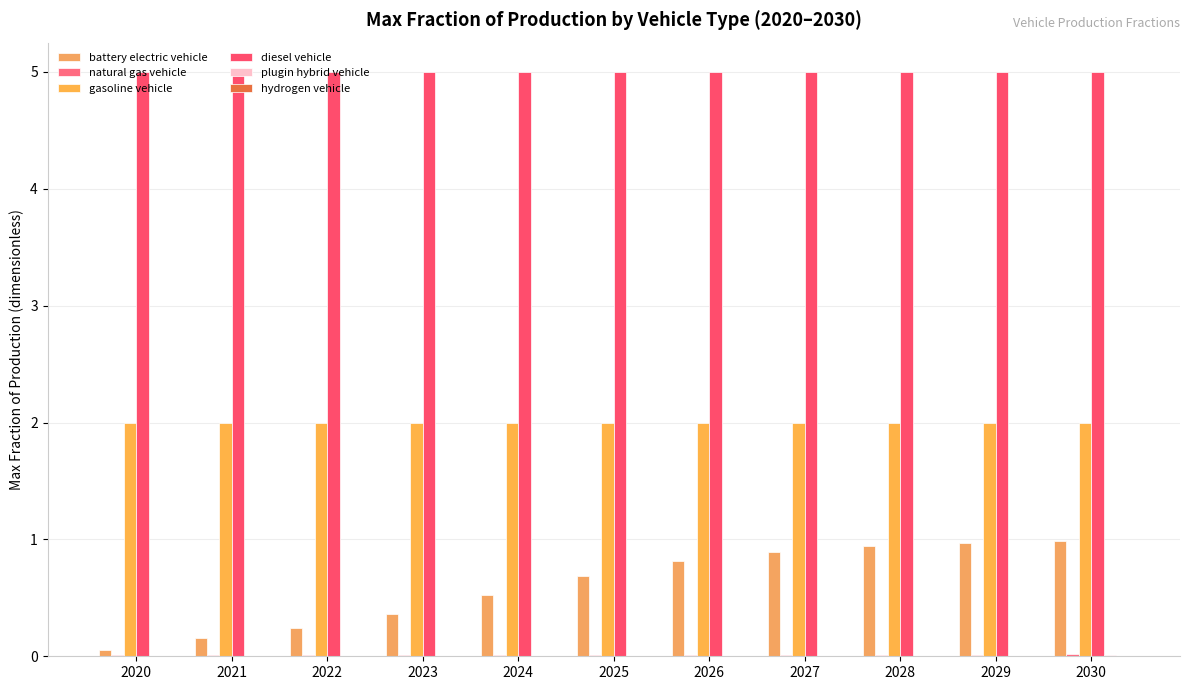

The value of natural gas vehicle at 2024 is 0.0. True or false?

False